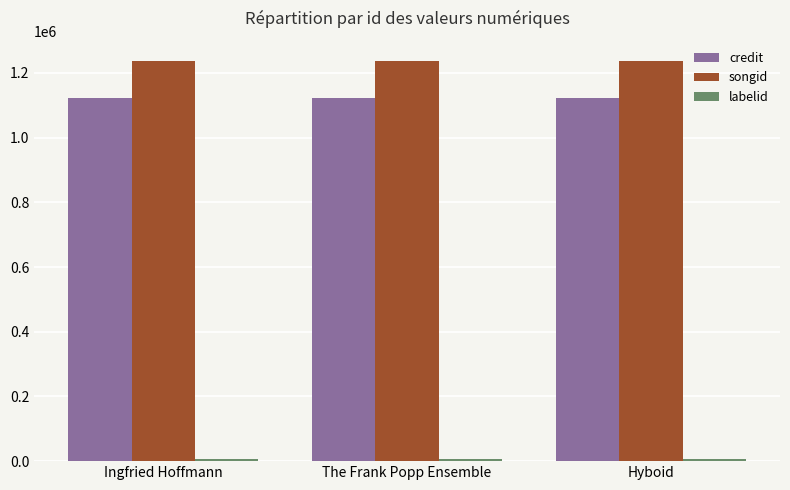

Count the number of data series in this chart.

3